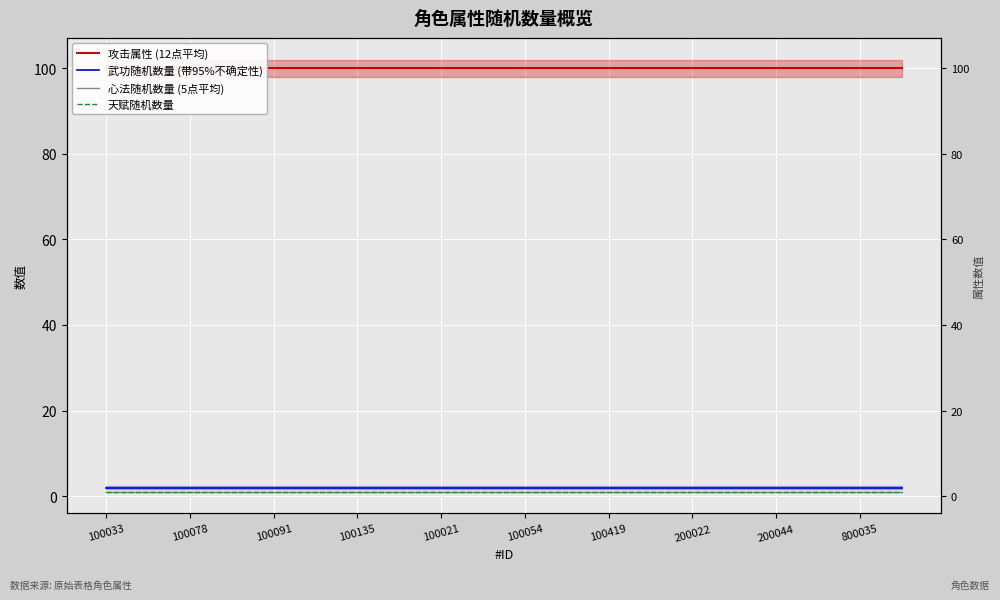

What value does the 武功随机数量 (带95%不确定性) series have at 800035?

2